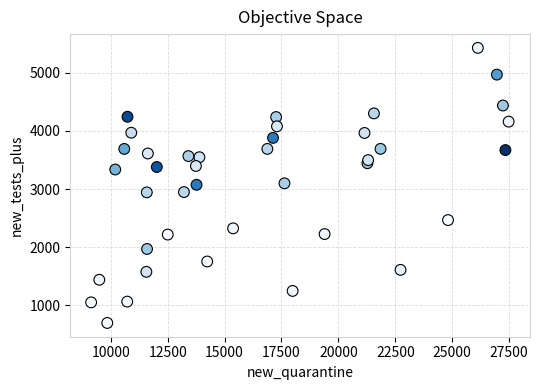

What is the range of X values (max minus min)?

18332